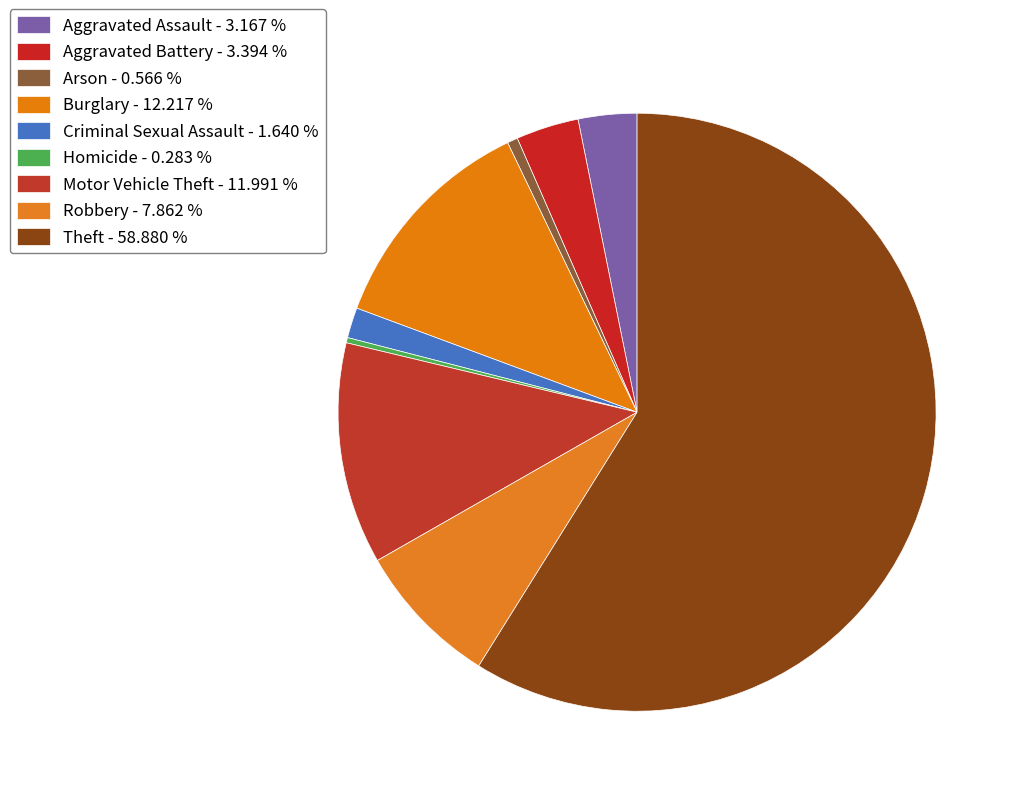

Does Theft account for over 50% of the chart?

Yes